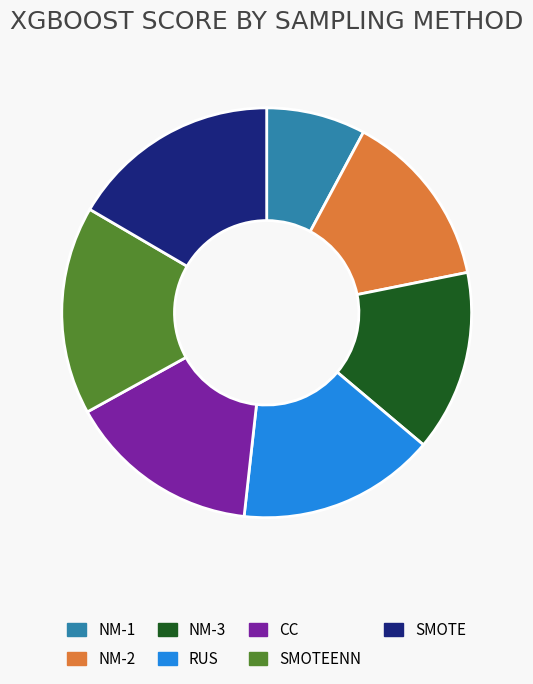

Does any single category account for the majority?

No